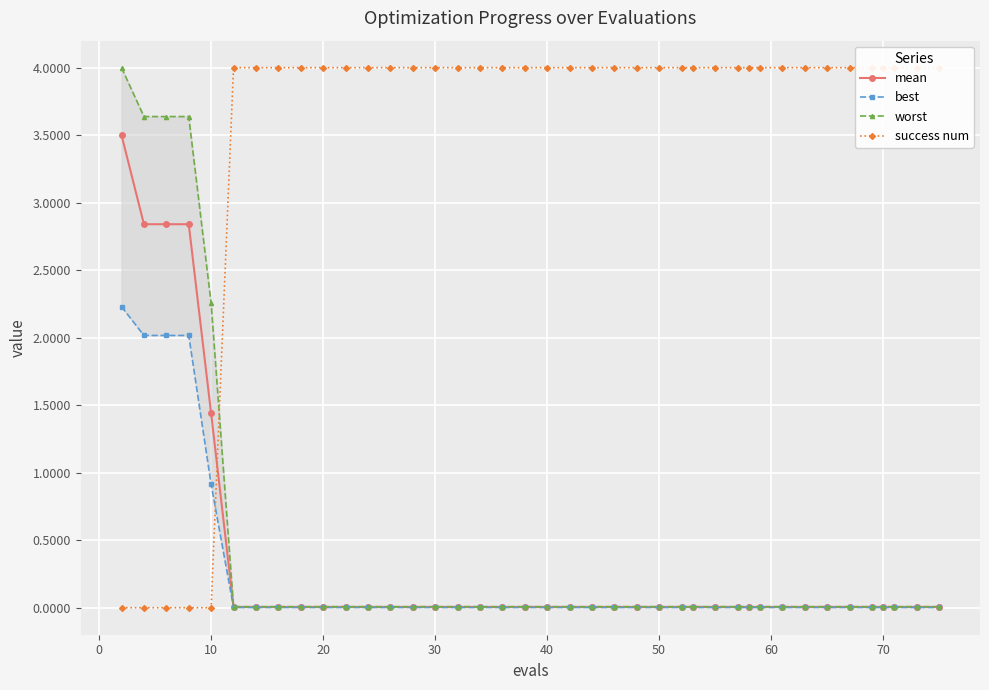

How many values in success num are above zero?

35